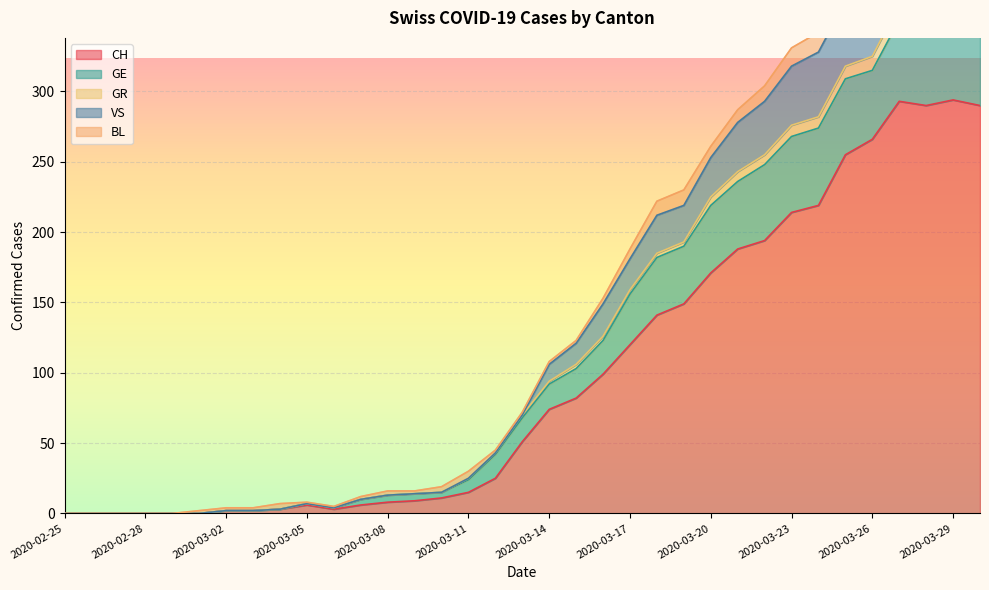

Which series has the largest range (max minus min)?

VS